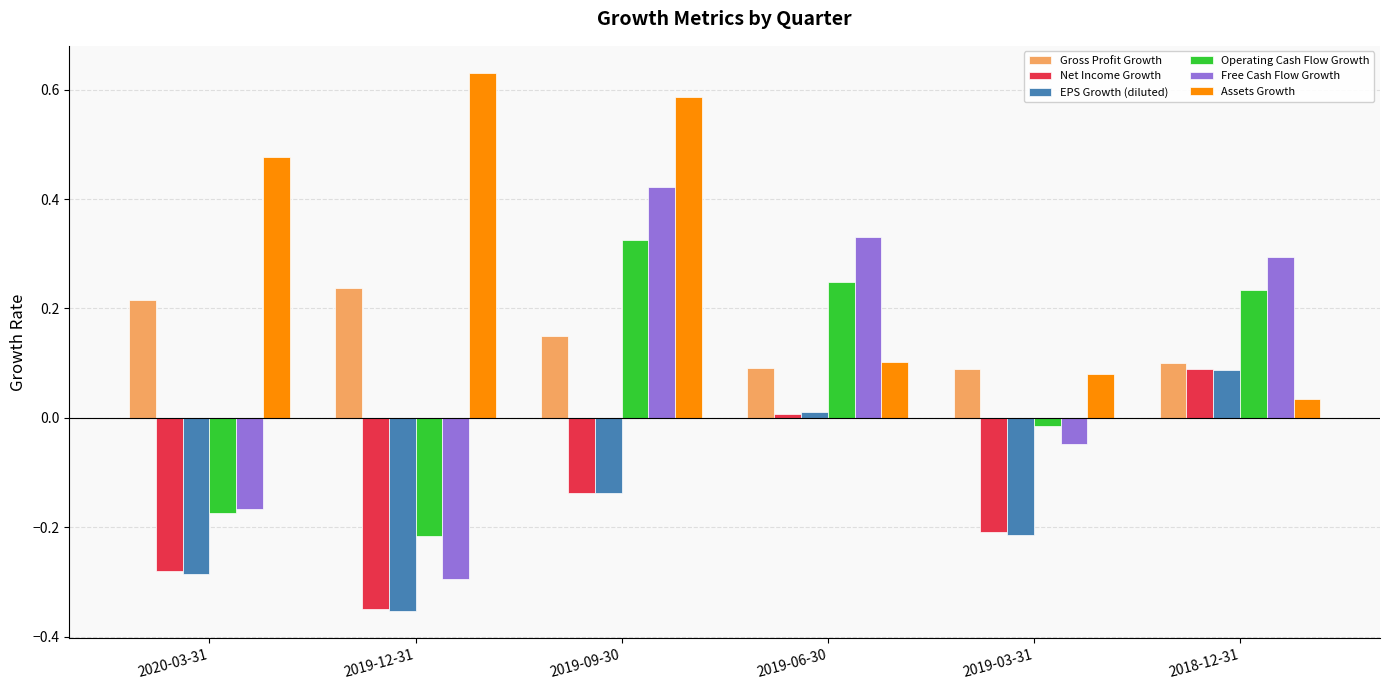

Which series has the widest spread of values?

Free Cash Flow Growth